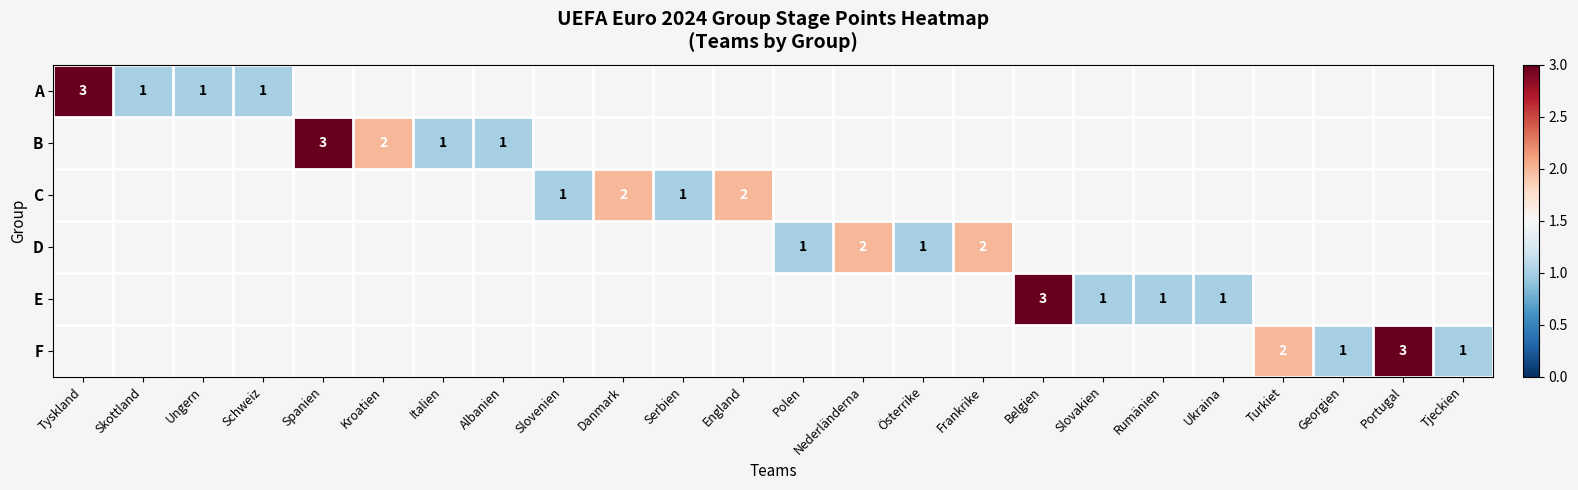

True or false: B has a value of 1 at Italien.

True